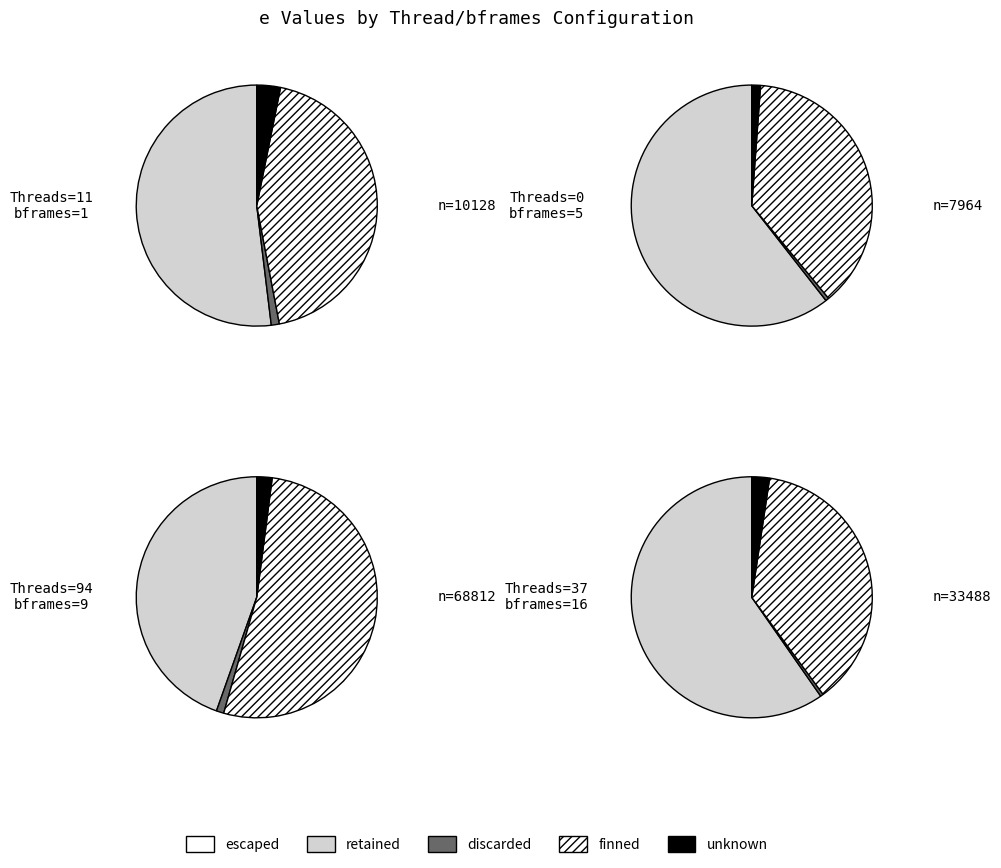

How many segments does this pie chart have?

4